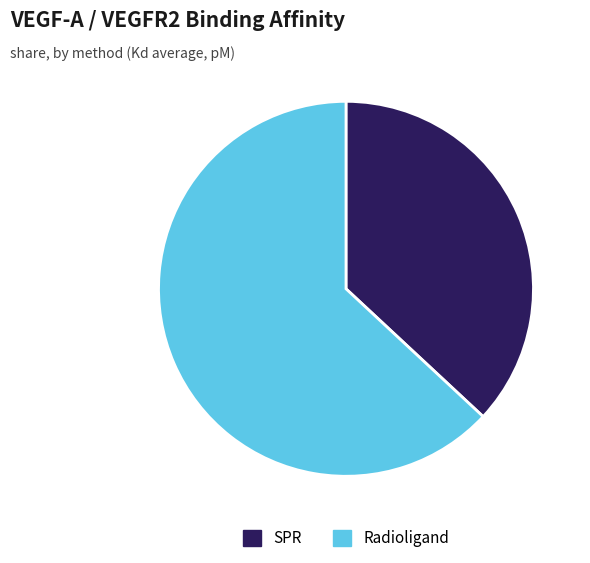

Is there a majority slice in this chart?

Yes